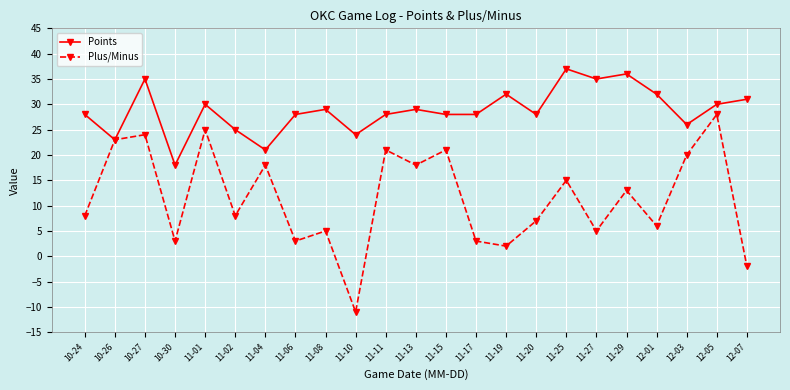

Read the Points value at 11-02, to the nearest 5.

25